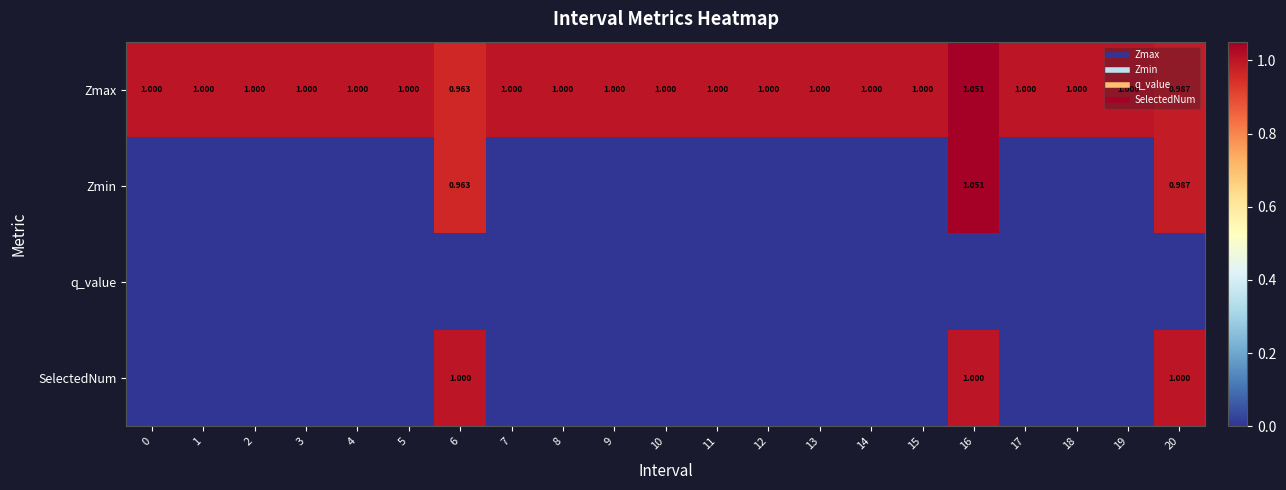

Count the number of data series in this chart.

4